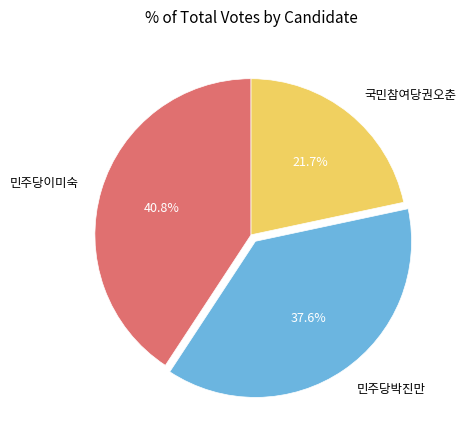

Approximately how many times larger is the value at 민주당이미숙 compared to 민주당박진만?

1.1